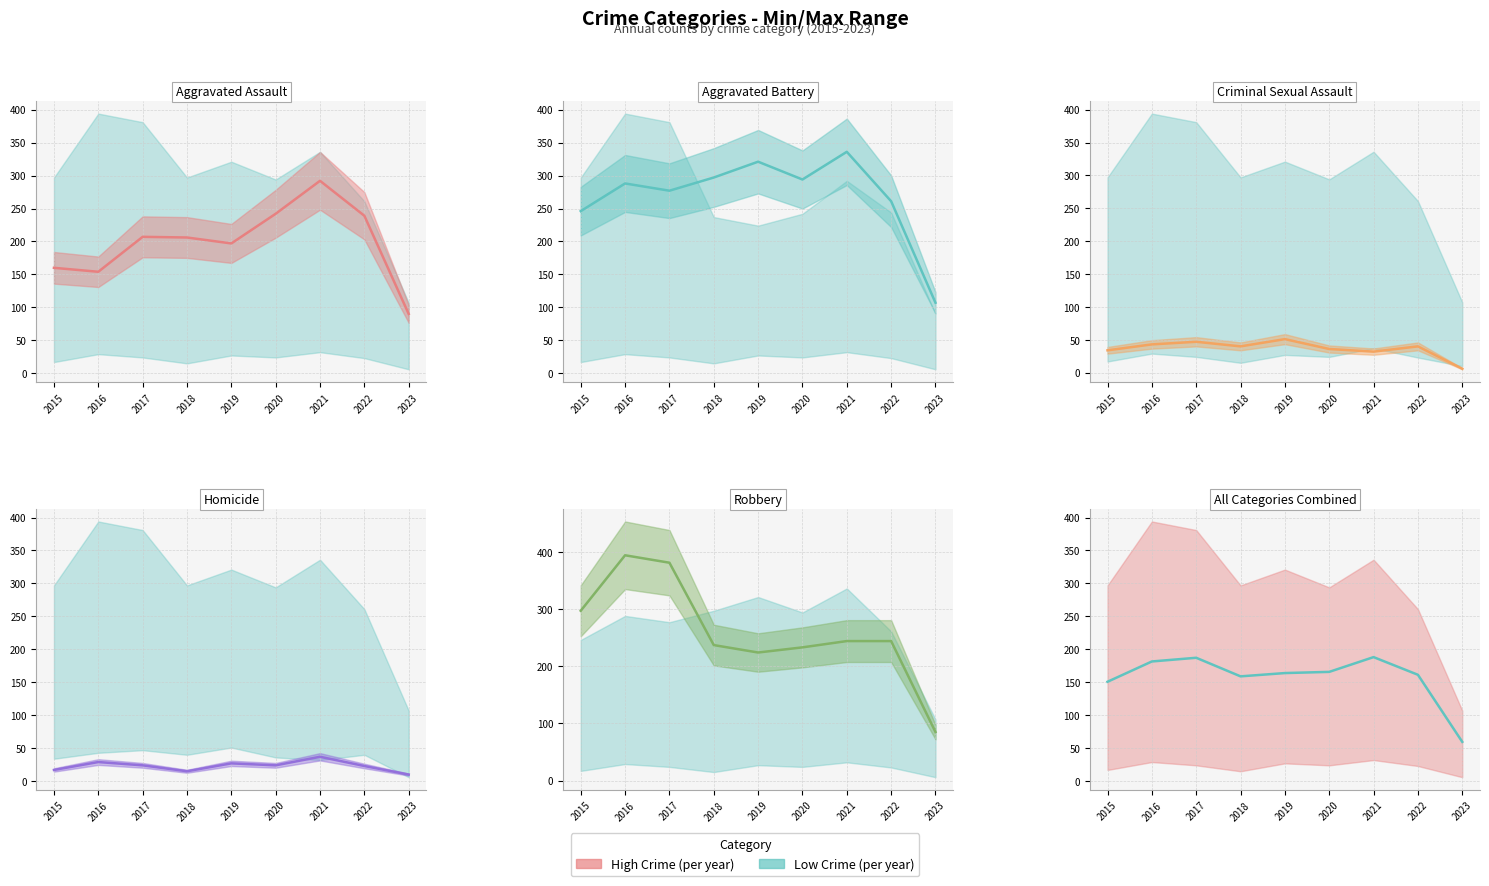

Does the chart have visible grid lines?

Yes